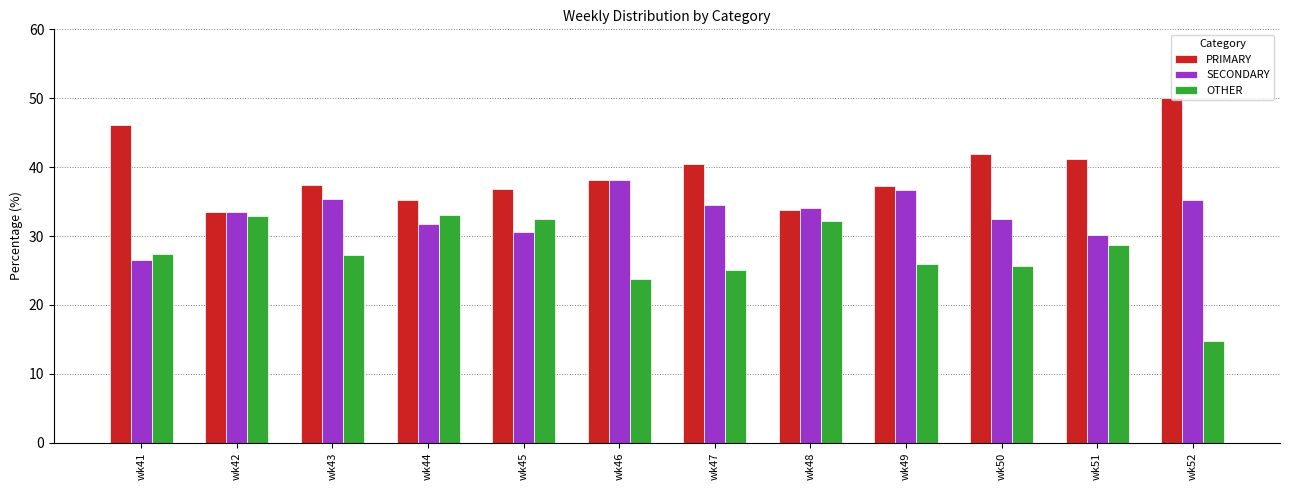

Where is OTHER nearest to the value 23?

wk46